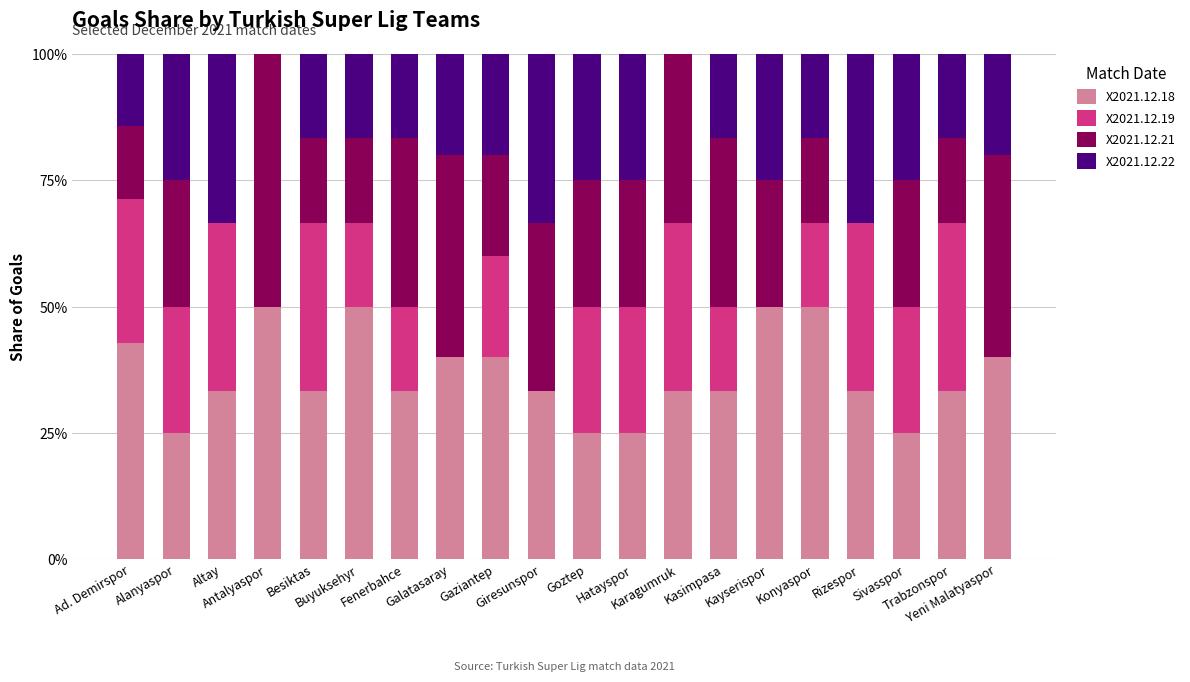

What are all the series names shown in the legend?

X2021.12.18, X2021.12.19, X2021.12.21, X2021.12.22